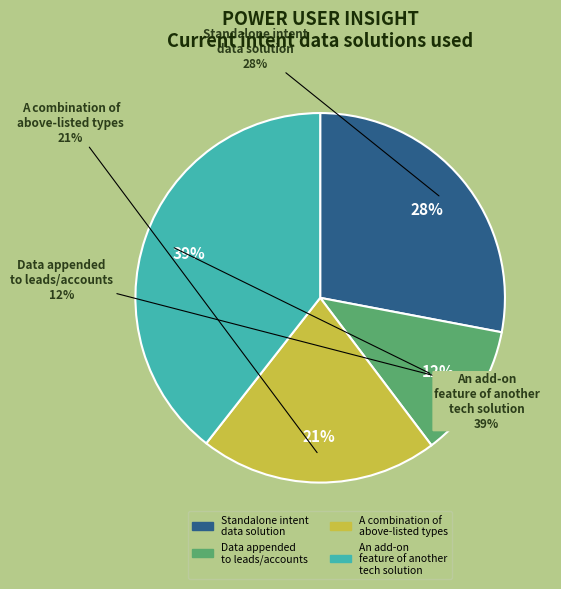

Is there a majority slice in this chart?

No